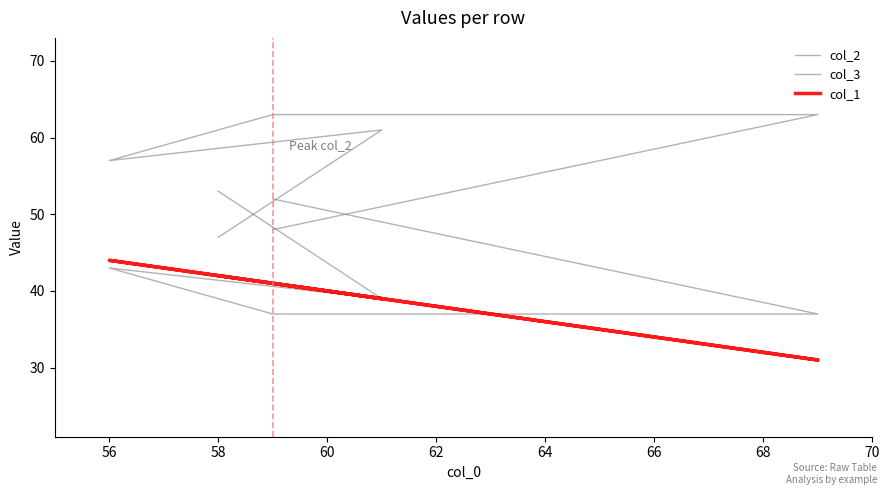

What is the value of the col_3 point at the 3rd from the left?

37